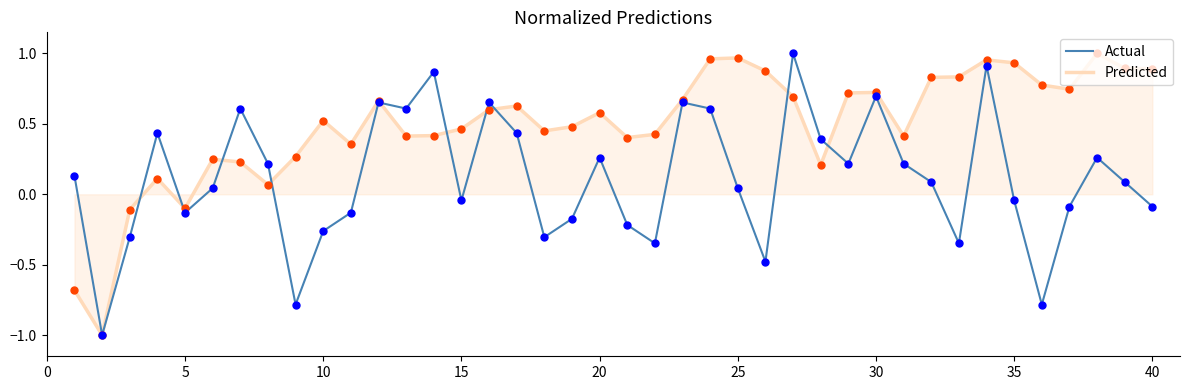

What is the minimum value for Predicted?

-1.0